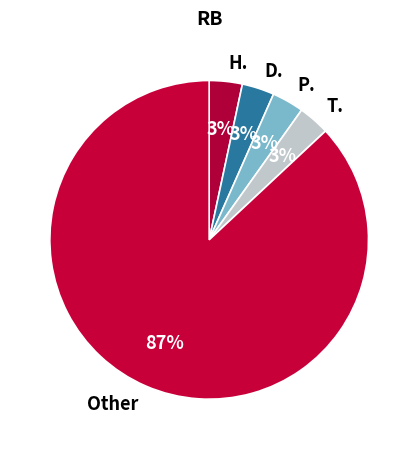

How many segments does this pie chart have?

5